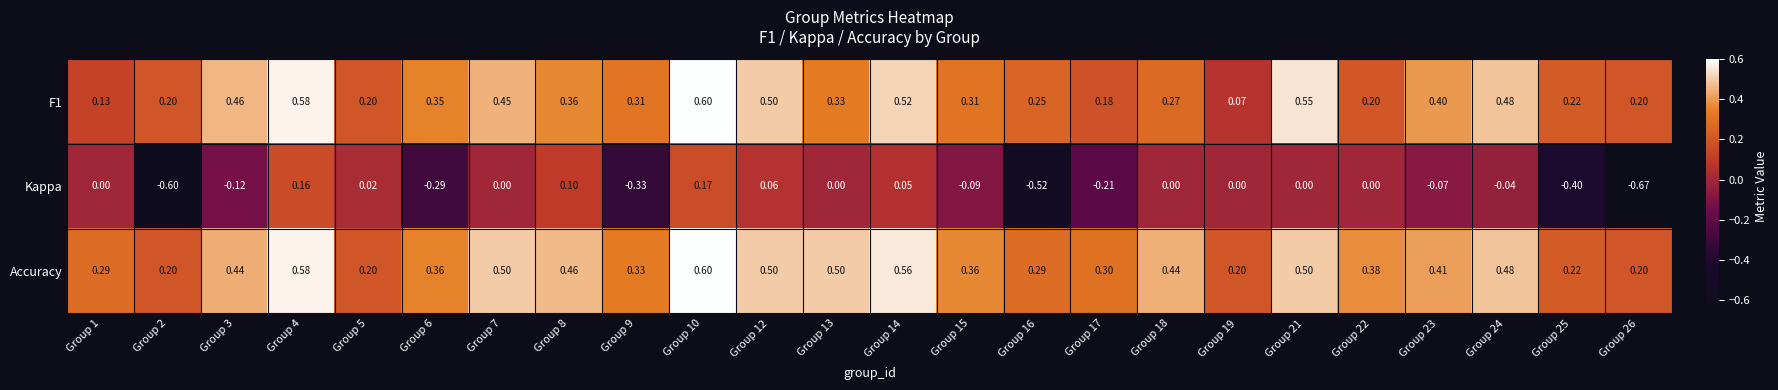

Between Group 6 and Group 12, which series saw the biggest shift?

Kappa